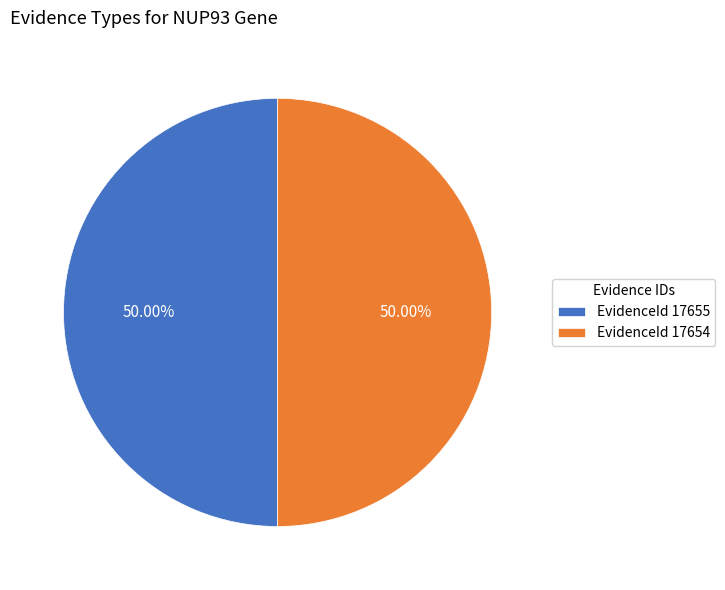

What is the ratio of the value at EvidenceId 17655 to the value at EvidenceId 17654?

1.0